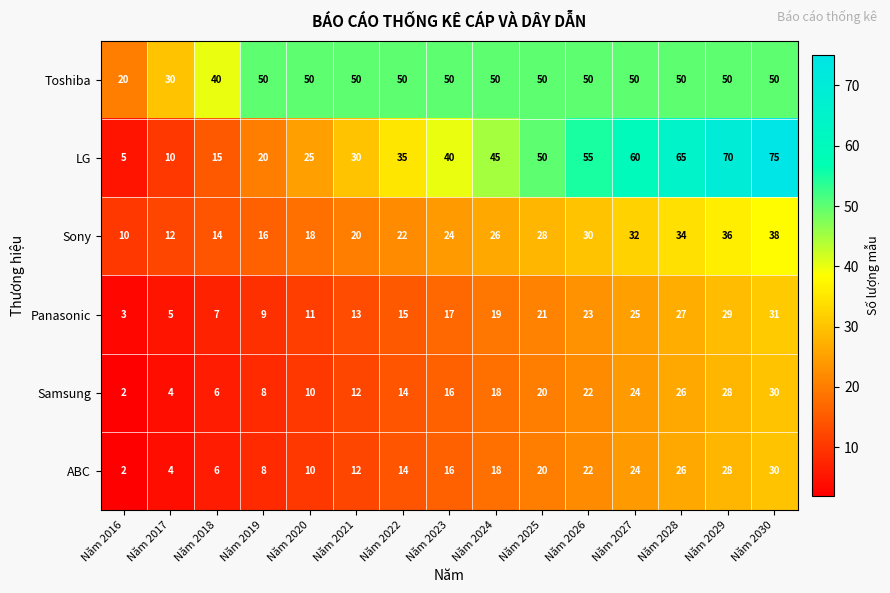

Is it true that Sony equals 50 at Năm 2027?

False